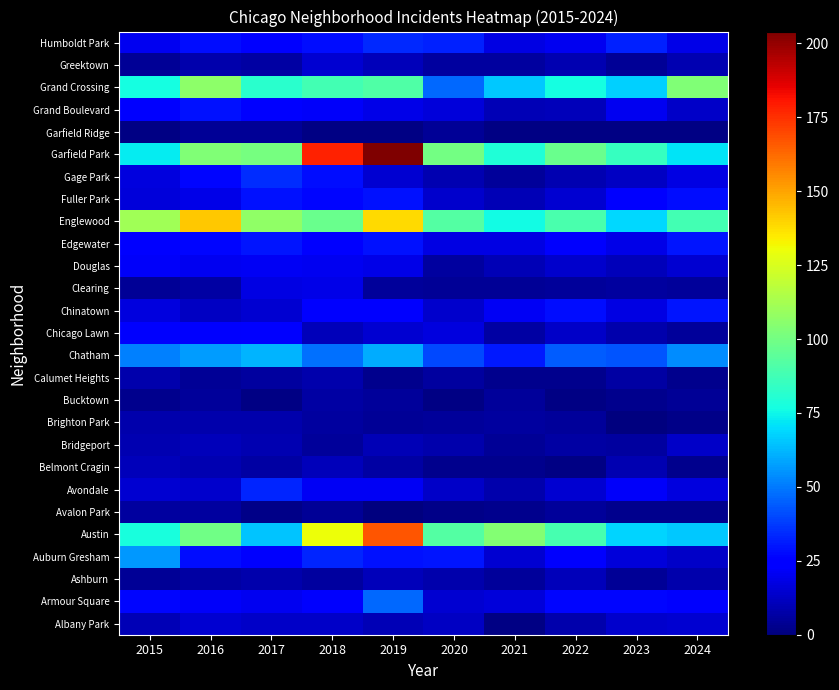

What is the spread (max minus min) of values at 2022?

97